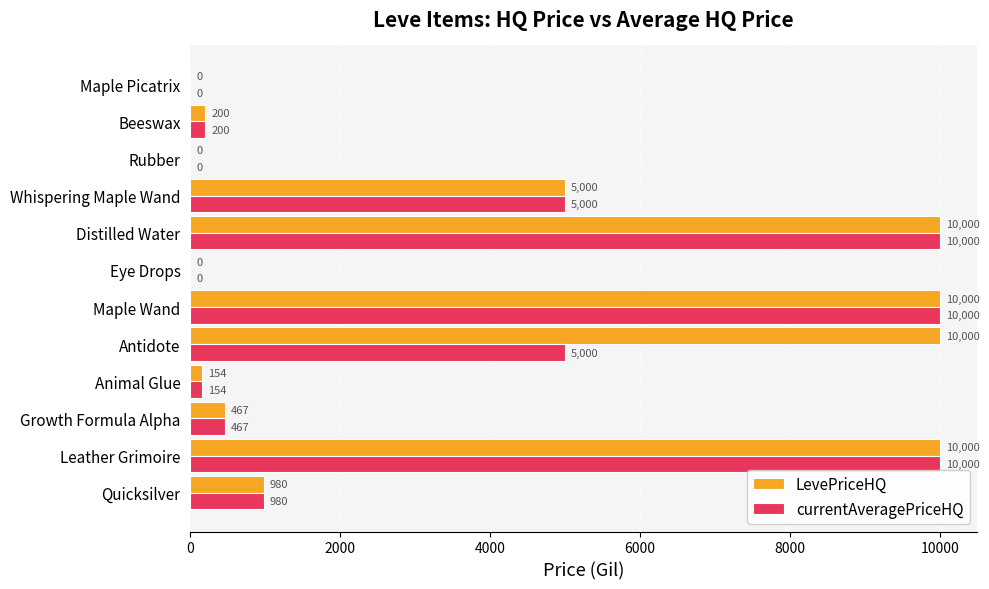

At which label is LevePriceHQ closest to 5000?

Whispering Maple Wand